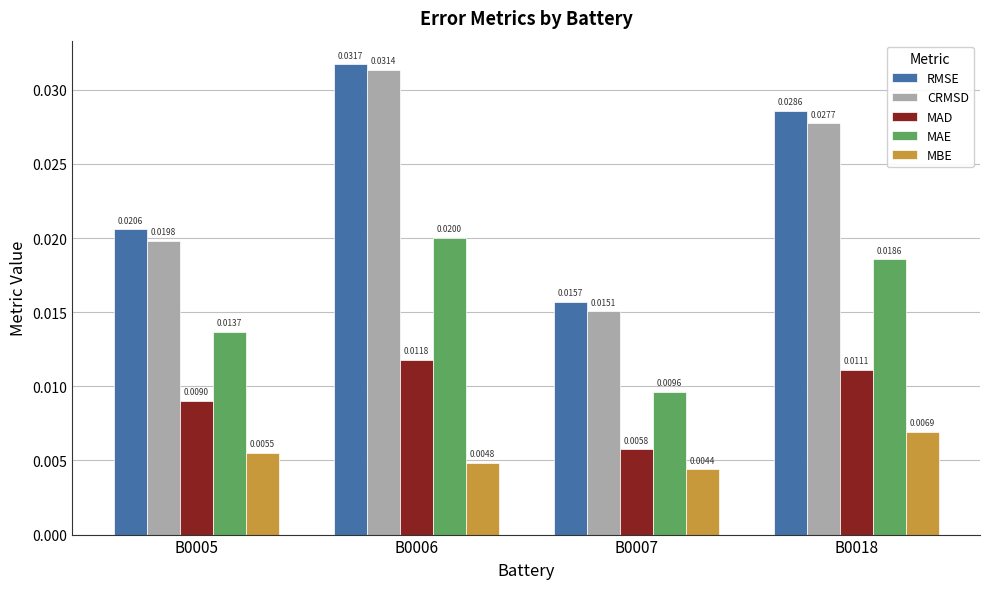

Which series has the largest range (max minus min)?

CRMSD